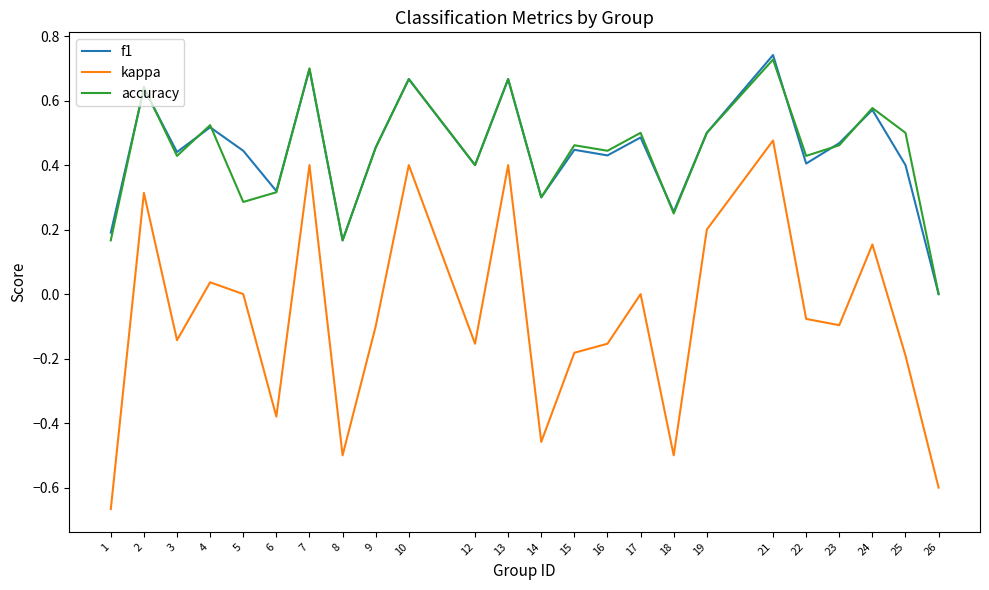

What is the sum of all accuracy values?

10.6